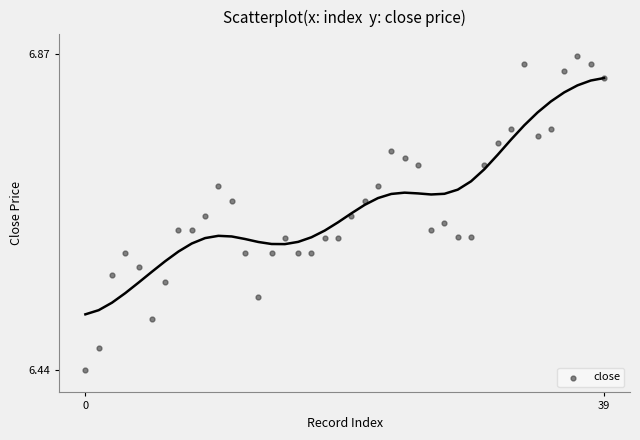

What is the range of Y values (max minus min)?

0.4